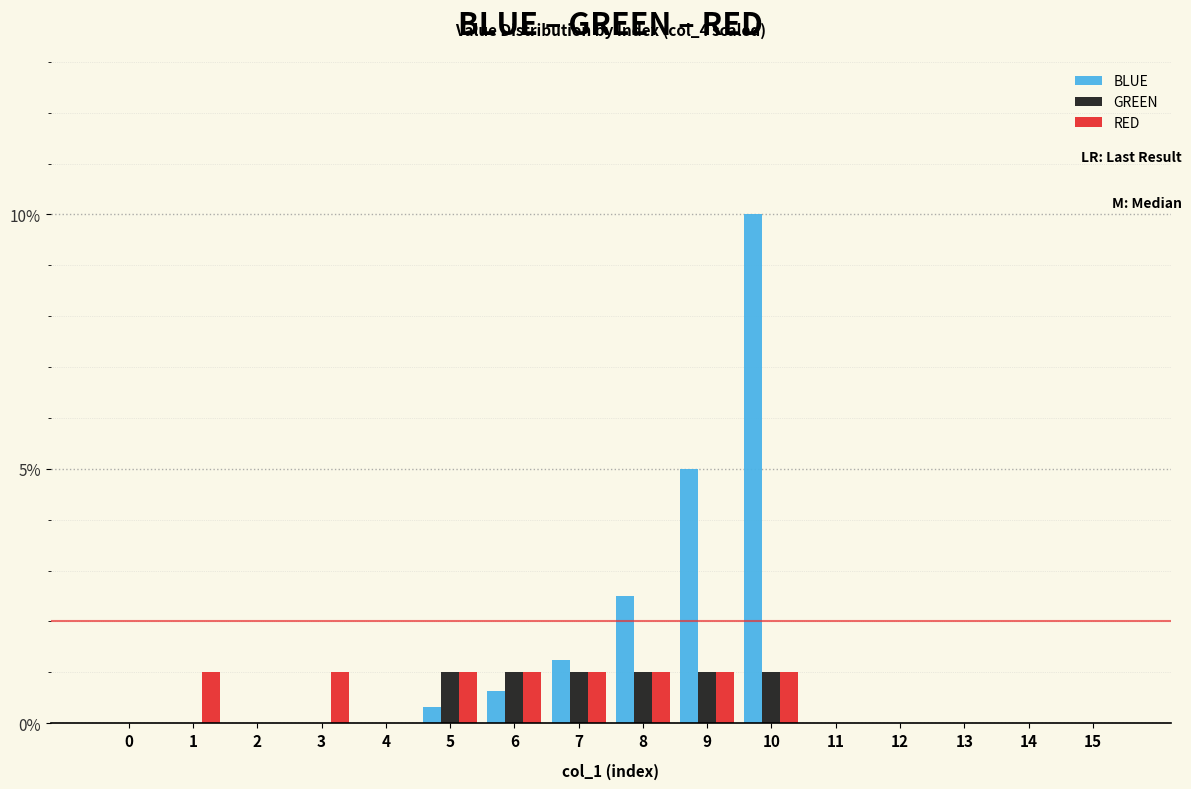

What are all the series names shown in the legend?

BLUE, GREEN, RED